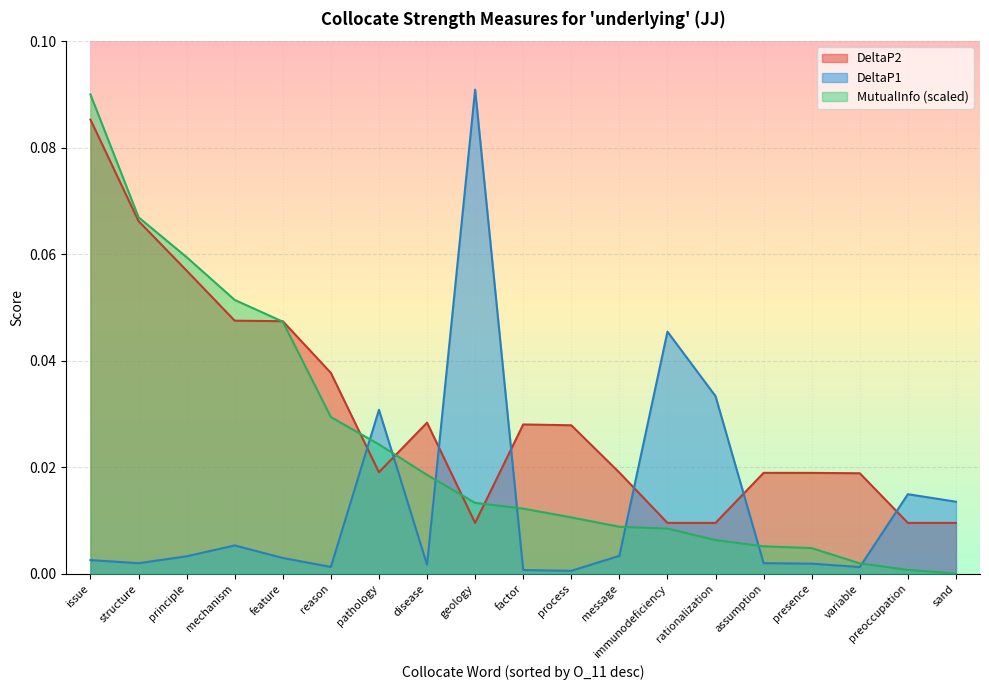

What is the difference between the second highest and minimum values in the MutualInfo series?

0.1